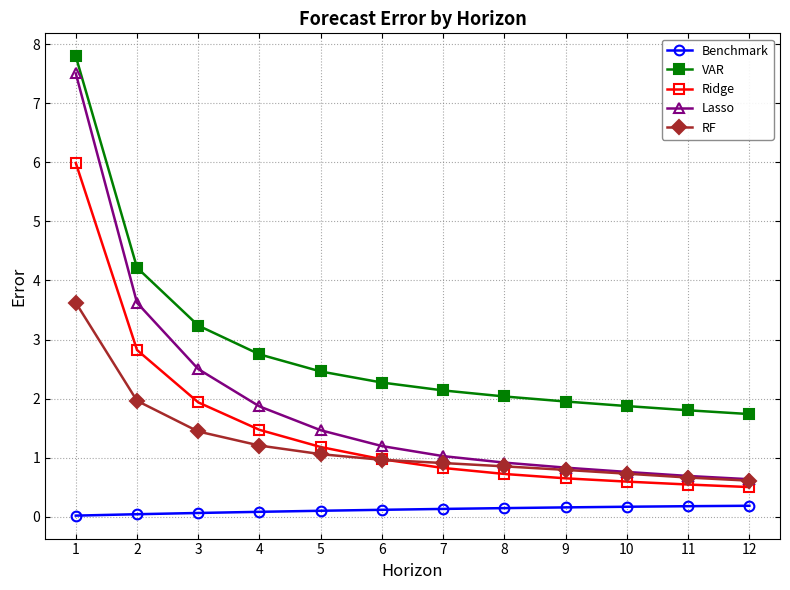

What is the minimum value for Ridge?

0.5